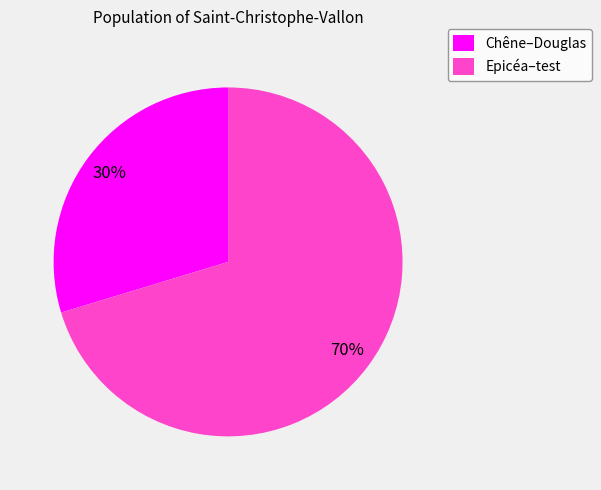

To the nearest percent, what percentage of the pie is Epicéa–test?

70%